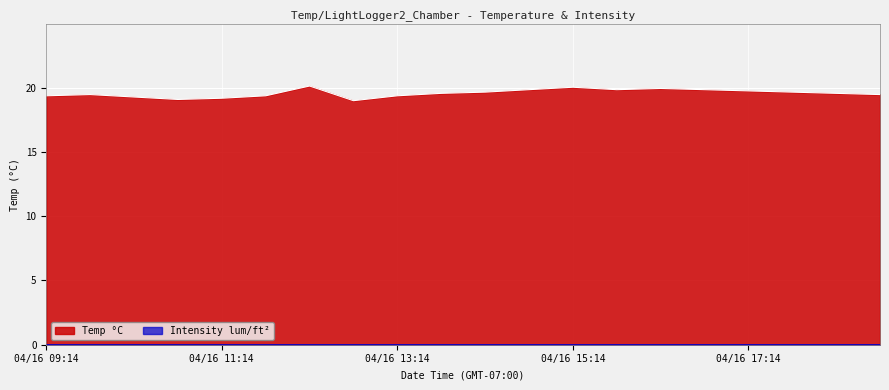

Where is the first local minimum?

04/16 10:44